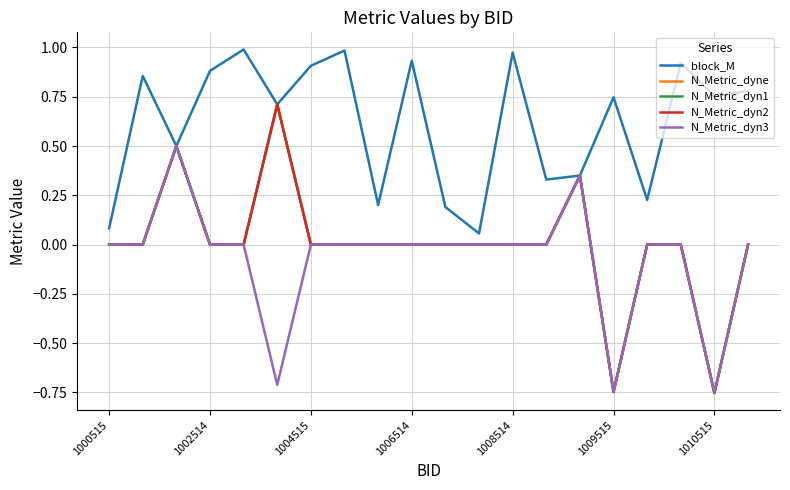

Does the chart have visible grid lines?

Yes